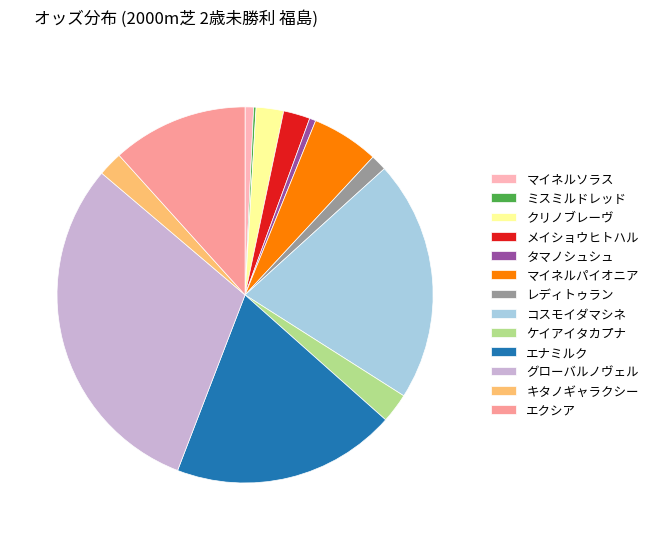

Approximately how many times larger is the value at エクシア compared to エナミルク?

0.6